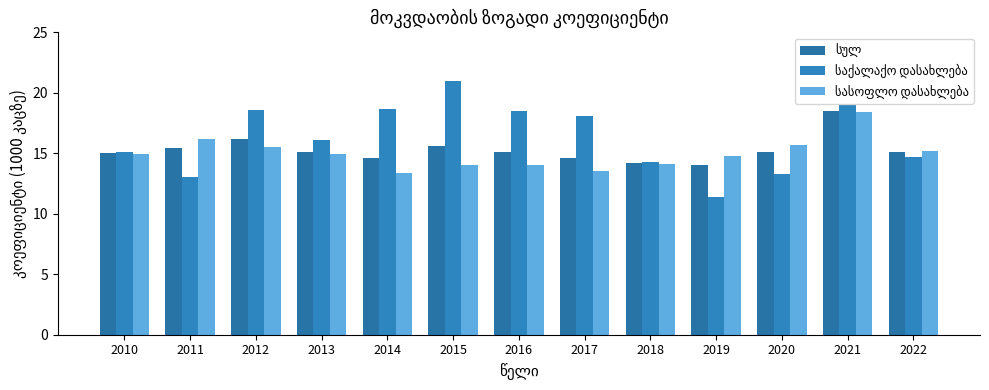

Reading left to right, extract all data points from this chart.

სულ: 2010=15.0	2011=15.4	2012=16.2	2013=15.1	2014=14.6	2015=15.6	2016=15.1	2017=14.6	2018=14.2	2019=14.0	2020=15.1	2021=18.5	2022=15.1
საქალაქო დასახლება: 2010=15.1	2011=13.0	2012=18.6	2013=16.1	2014=18.7	2015=21.0	2016=18.5	2017=18.1	2018=14.3	2019=11.4	2020=13.3	2021=19.0	2022=14.7
სასოფლო დასახლება: 2010=14.9	2011=16.2	2012=15.5	2013=14.9	2014=13.4	2015=14.0	2016=14.0	2017=13.5	2018=14.1	2019=14.8	2020=15.7	2021=18.4	2022=15.2